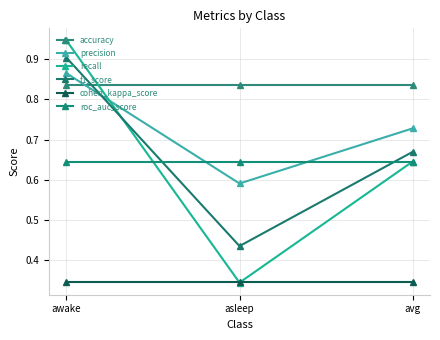

What is the value of the recall point at the 2nd from the left?

0.3